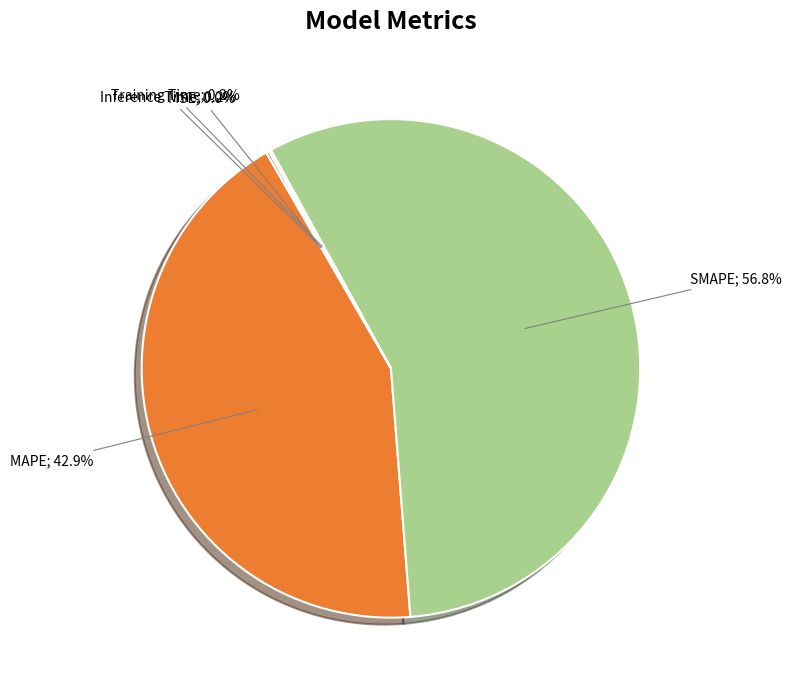

How many segments does this pie chart have?

5